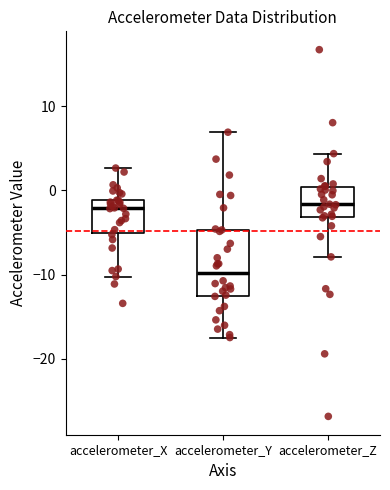

Reading left to right, transcribe this box plot: for each box, give where its median line is, the range the box spans, and where its two whiskers end, as read against the y-axis. The values are not printed on the chart, so give them approximately, as read against the axis.

accelerometer_X: median -2, box -5 to -1, whiskers -10 to 3
accelerometer_Y: median -10, box -13 to -5, whiskers -17 to 7
accelerometer_Z: median -2, box -3 to 0, whiskers -8 to 4